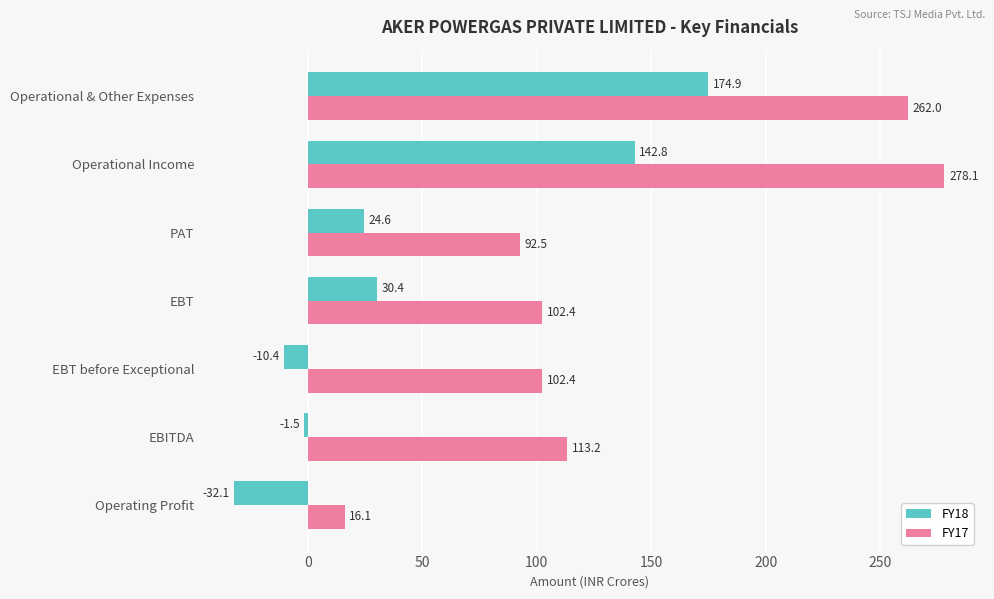

What is the difference between the second highest and minimum values in the FY18 series?

174.9